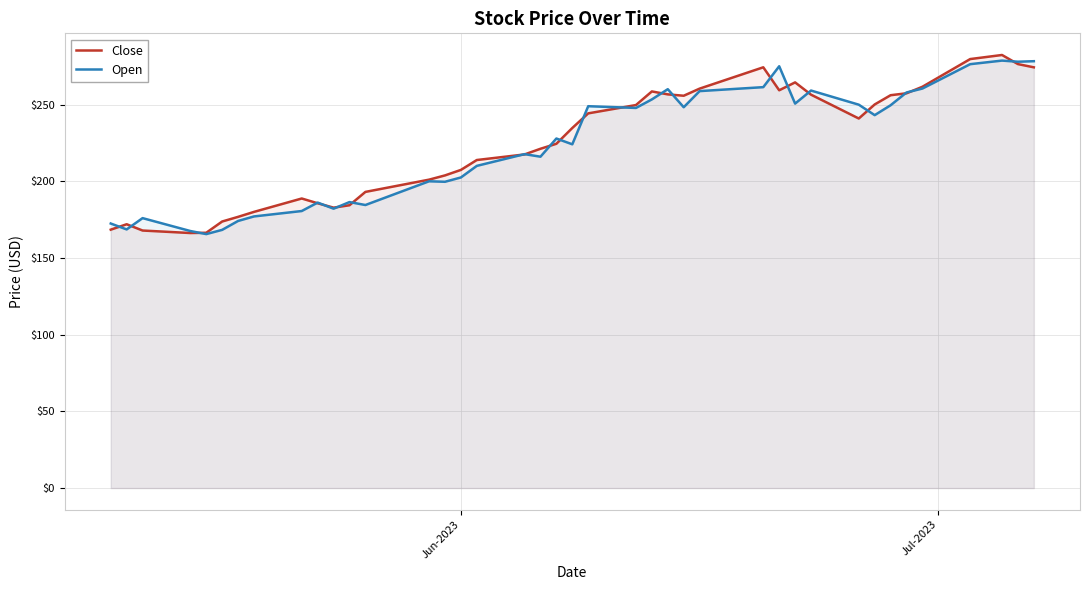

What is the minimum value for Close?

166.4